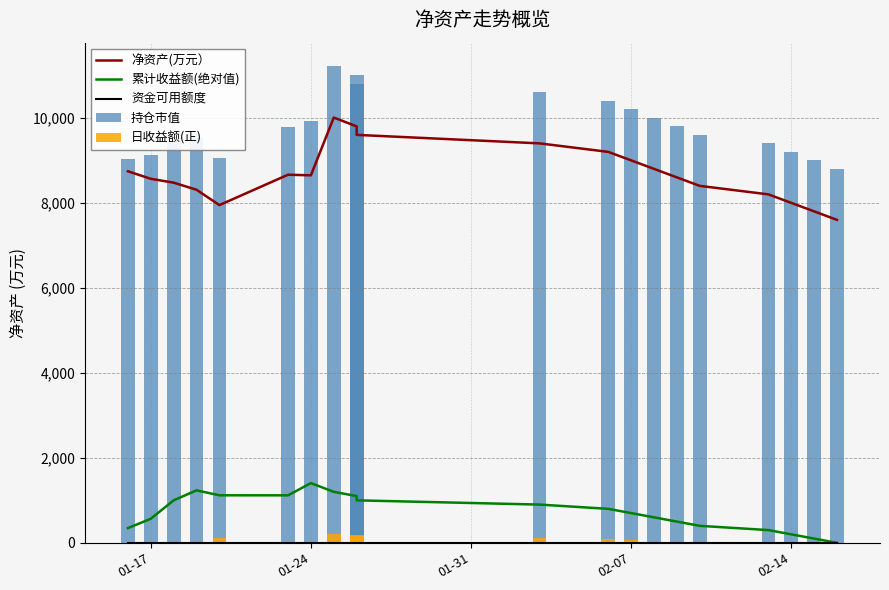

The 日收益额(正) series shows 200.0 at 9. True or false?

False